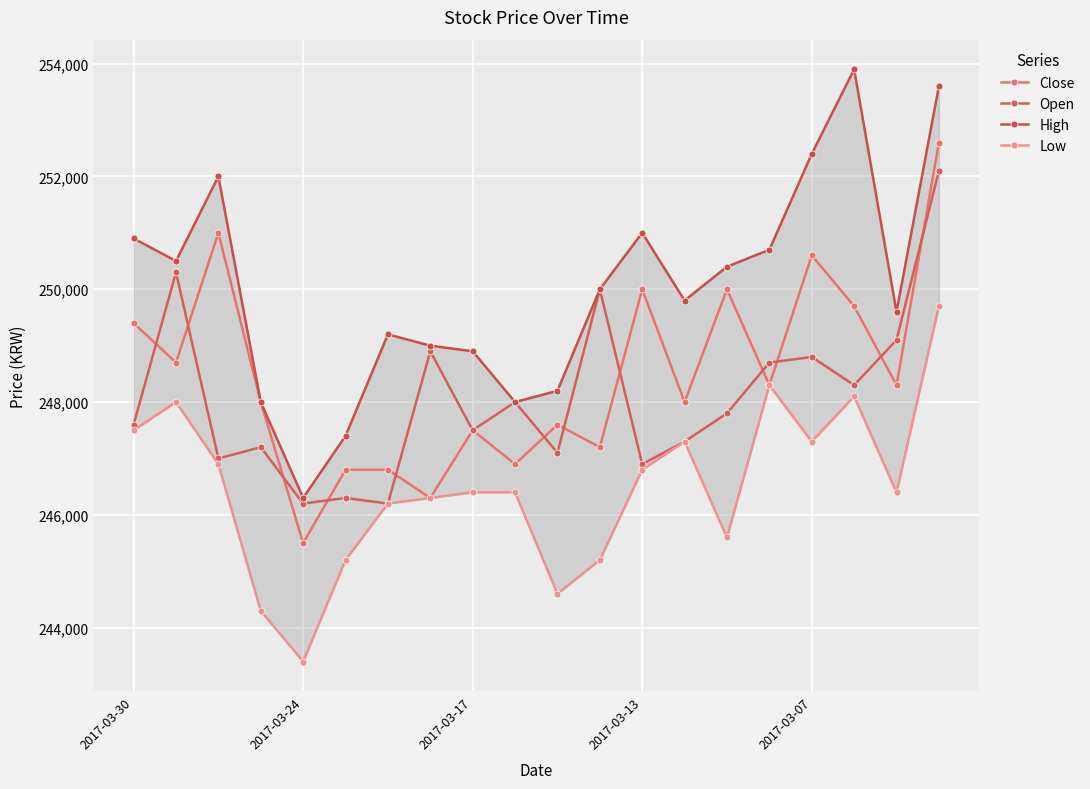

True or false: High has more than 0 points higher than both neighbors.

True